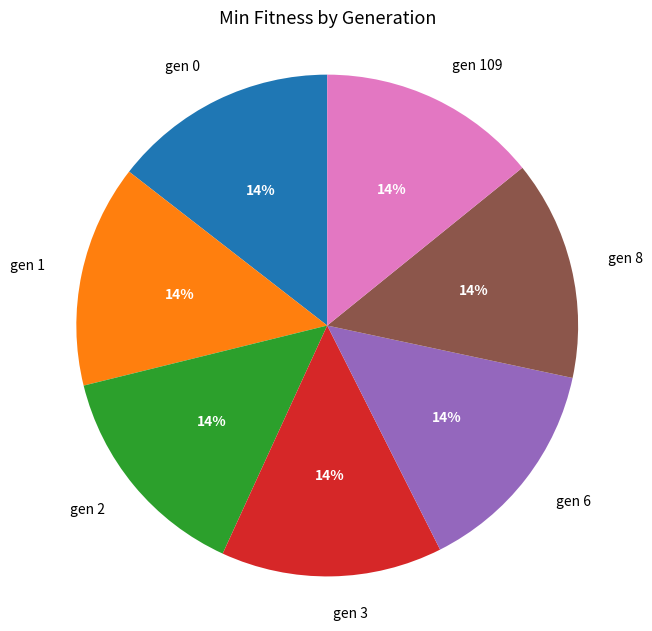

Approximately how many times larger is the value at gen 1 compared to gen 6?

1.0